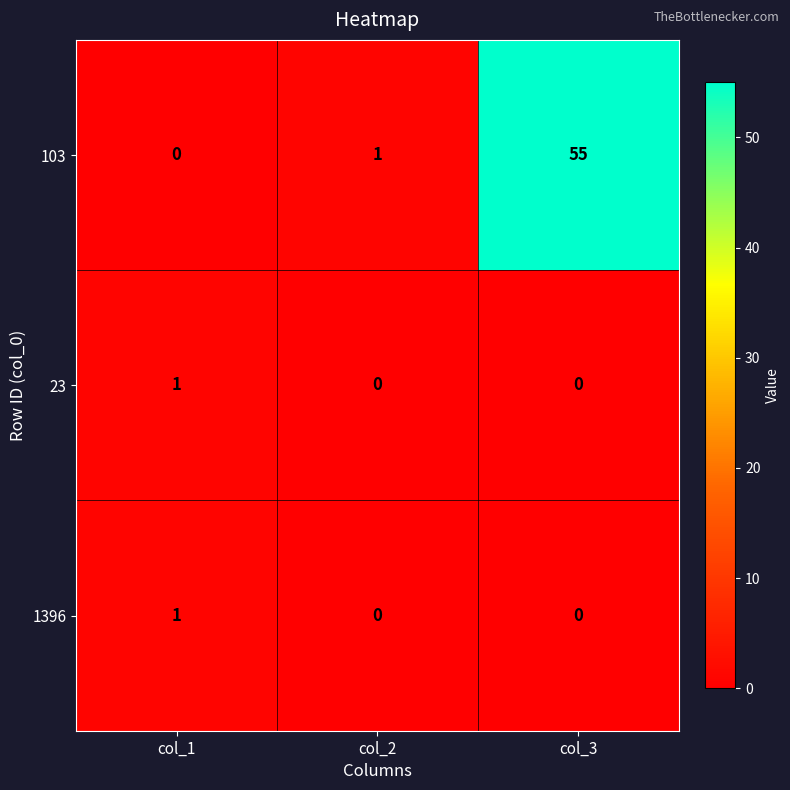

List the labels in order of 103 value, largest first.

col_3, col_2, col_1